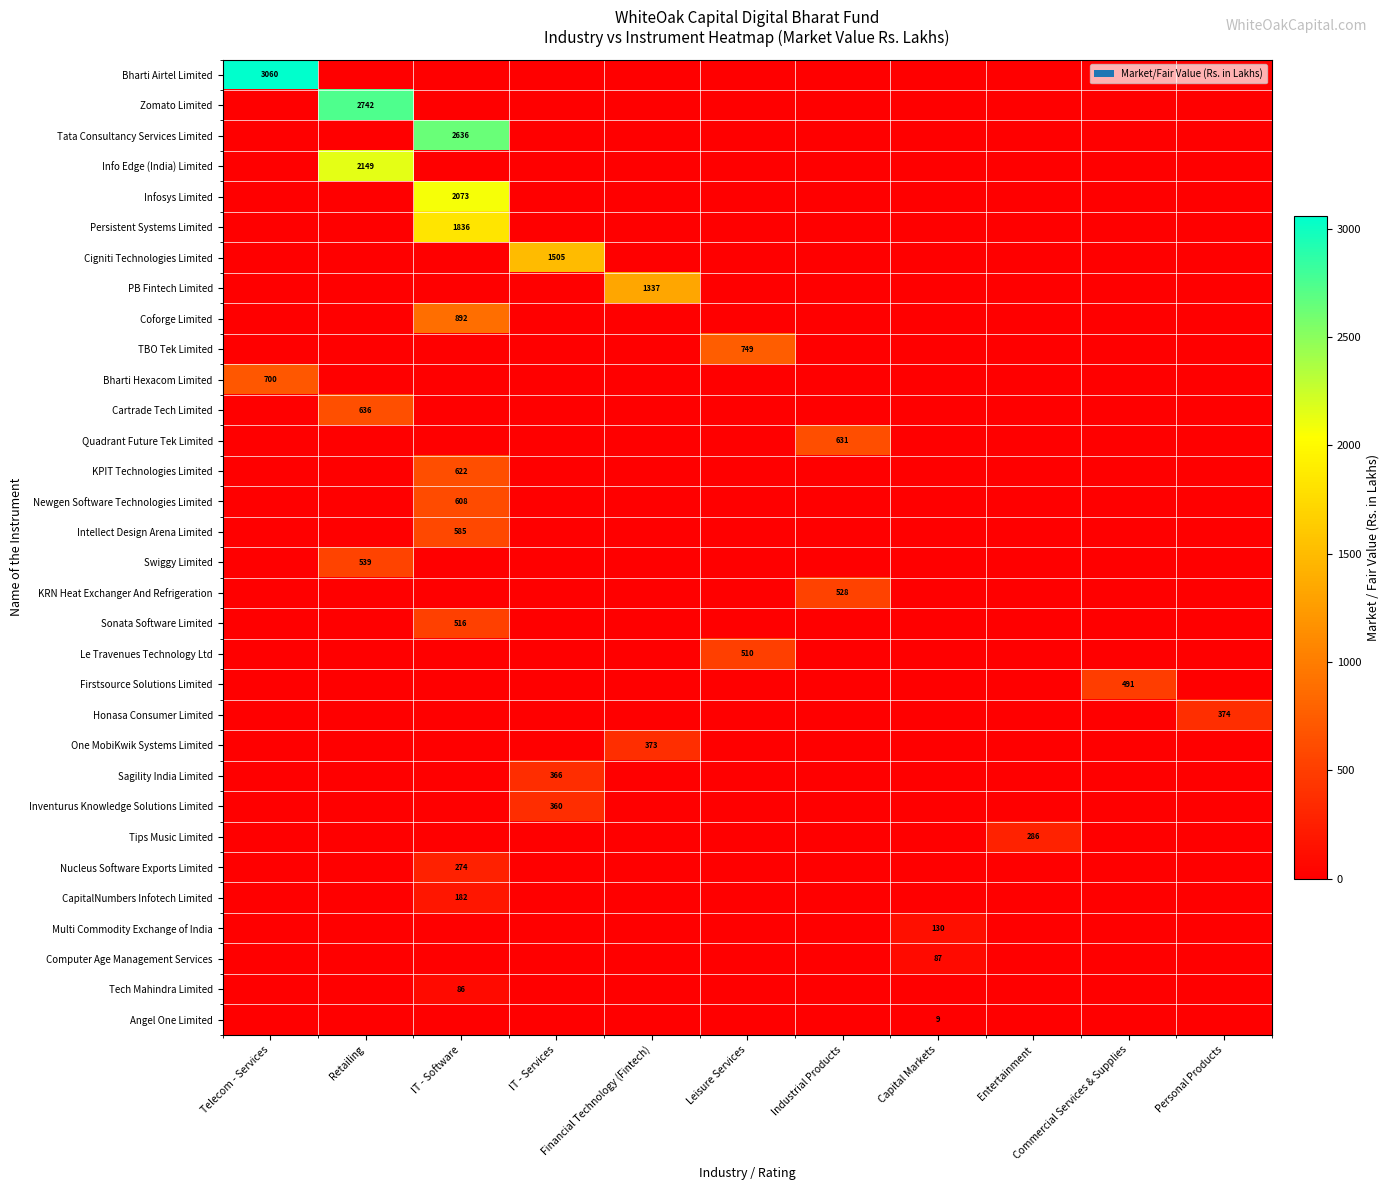

What is the difference between the maximum and minimum values in the Firstsource Solutions Limited series?

491.2